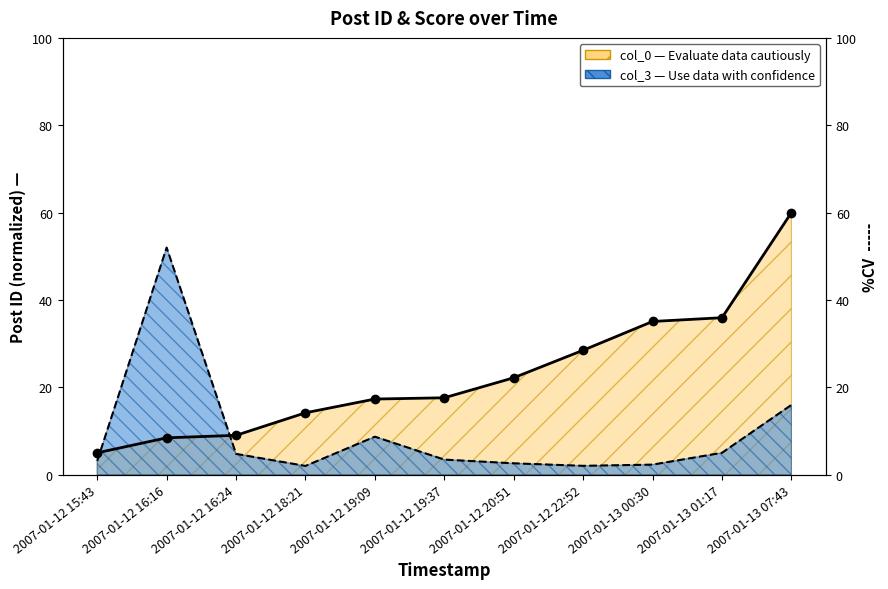

Reading left to right, list all the values displayed in this chart.

col_0: 2007-01-12 15:43=5.0	2007-01-12 16:16=8.4	2007-01-12 16:24=9.0	2007-01-12 18:21=14.2	2007-01-12 19:09=17.3	2007-01-12 19:37=17.6	2007-01-12 20:51=22.2	2007-01-12 22:52=28.5	2007-01-13 00:30=35.1	2007-01-13 01:17=35.9	2007-01-13 07:43=60.0
col_3: 2007-01-12 15:43=3.1	2007-01-12 16:16=52.0	2007-01-12 16:24=4.8	2007-01-12 18:21=2.0	2007-01-12 19:09=8.7	2007-01-12 19:37=3.5	2007-01-12 20:51=2.6	2007-01-12 22:52=2.0	2007-01-13 00:30=2.3	2007-01-13 01:17=5.0	2007-01-13 07:43=16.0